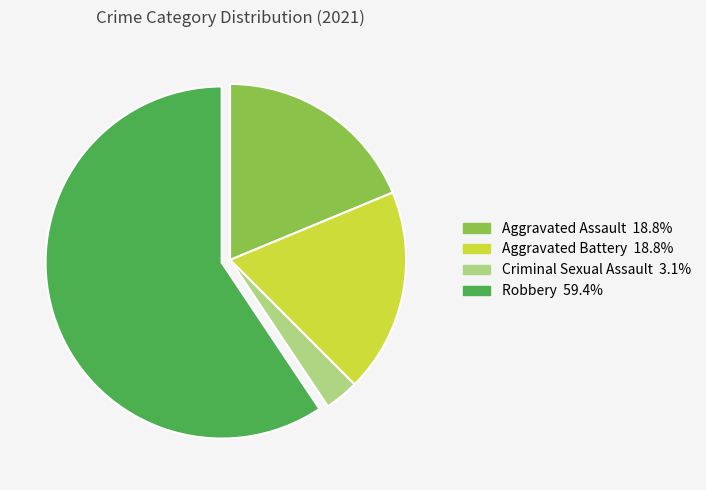

What is the ratio of the value at Robbery to the value at Aggravated Assault?

3.2